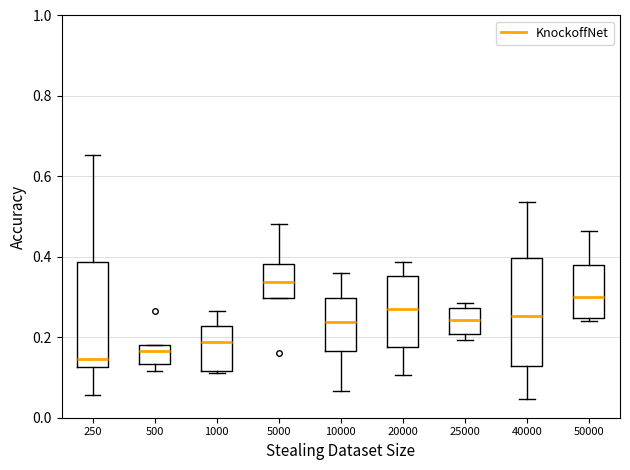

Where does the upper whisker of the box at x = 50000 end on the y-axis? The values are not printed on the chart, so give them approximately, as read against the axis.

0.46